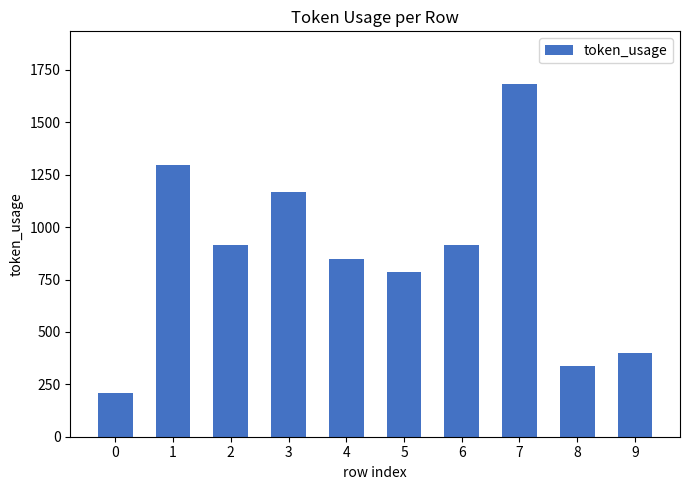

What is the sum of all values?

8559